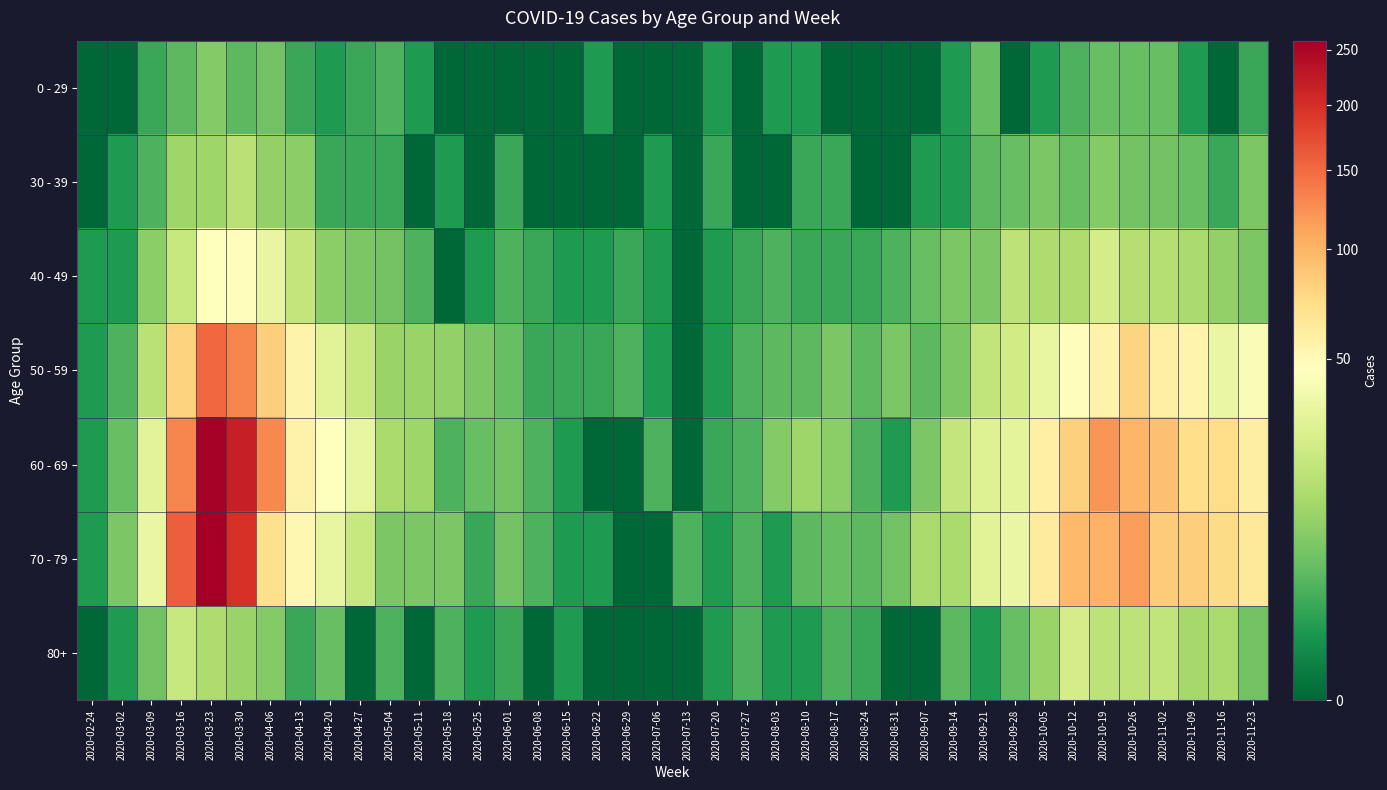

Which series has the largest range (max minus min)?

70 - 79